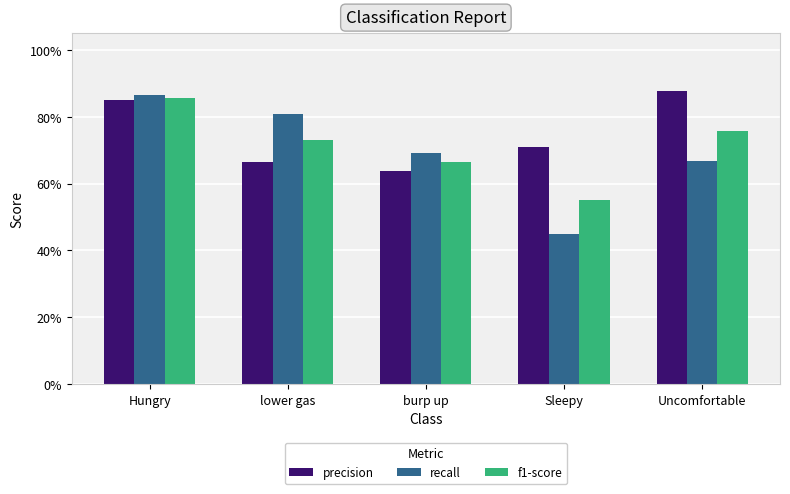

Reading right to left, list all the values displayed in this chart.

precision: Uncomfortable=0.9	Sleepy=0.7	burp up=0.6	lower gas=0.7	Hungry=0.9
recall: Uncomfortable=0.7	Sleepy=0.4	burp up=0.7	lower gas=0.8	Hungry=0.9
f1-score: Uncomfortable=0.8	Sleepy=0.5	burp up=0.7	lower gas=0.7	Hungry=0.9